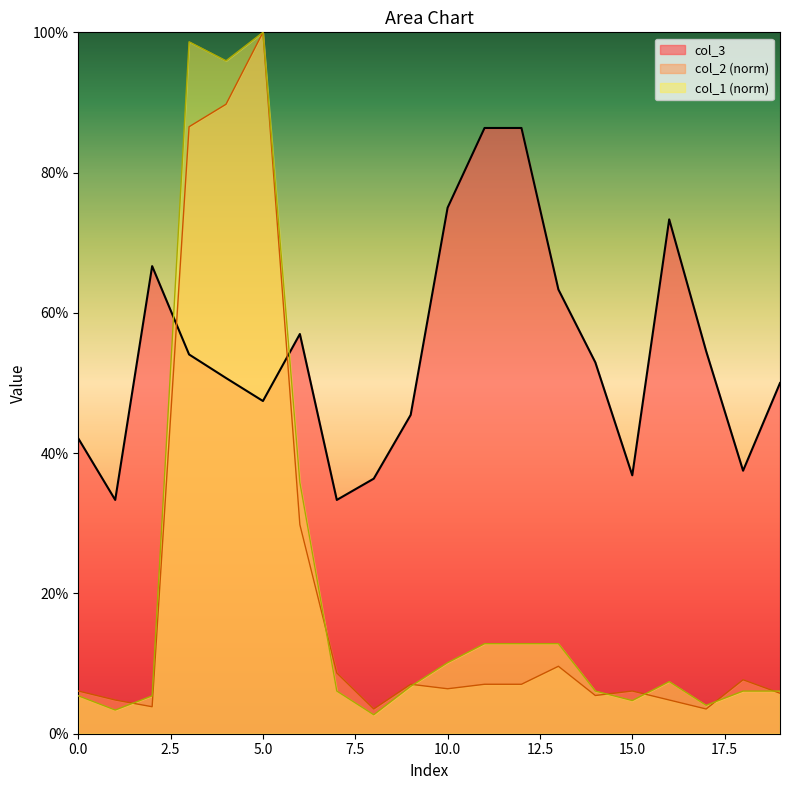

What is the average value of the col_2 series?

0.2